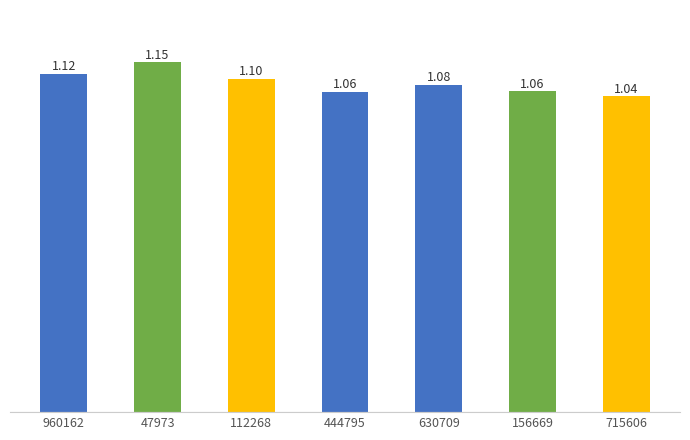

Where is the data nearest to the value 1?

715606